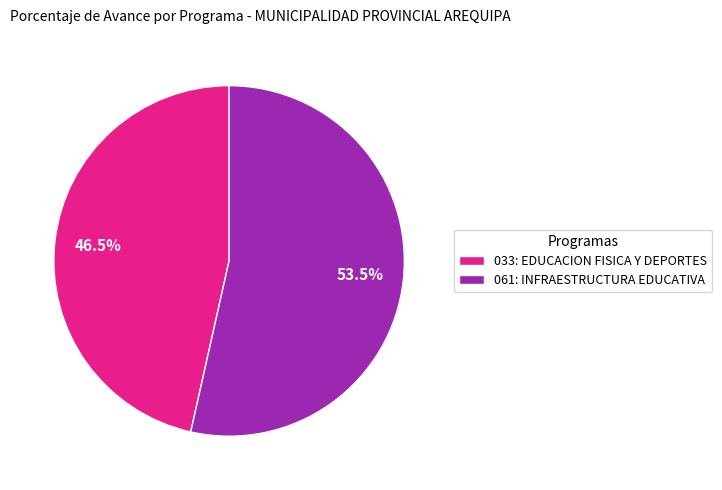

Count the number of slices in the pie.

2